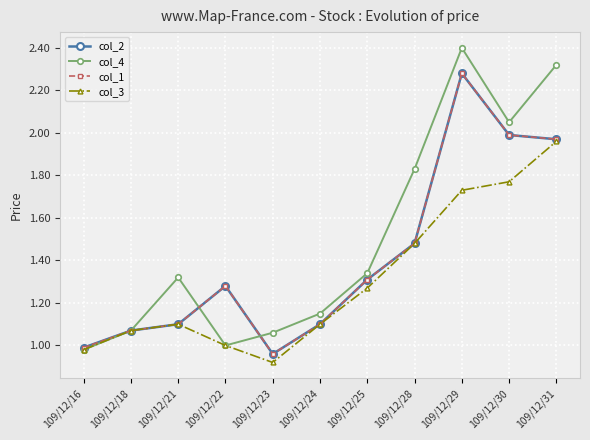

True or false: col_1 and col_4 cross at least once.

True